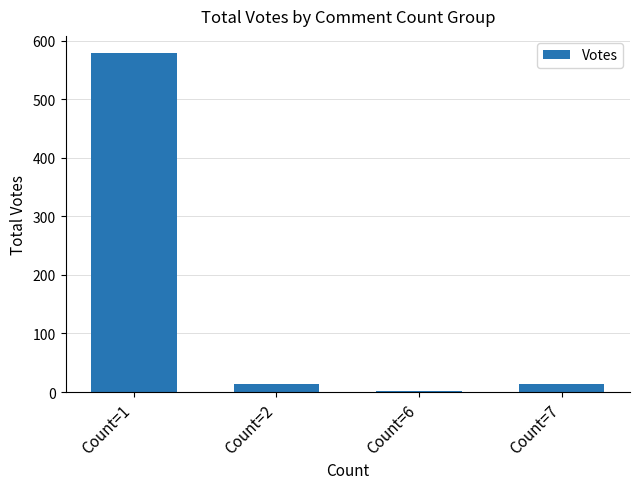

Is it true that the value at Count=1 is 579?

True